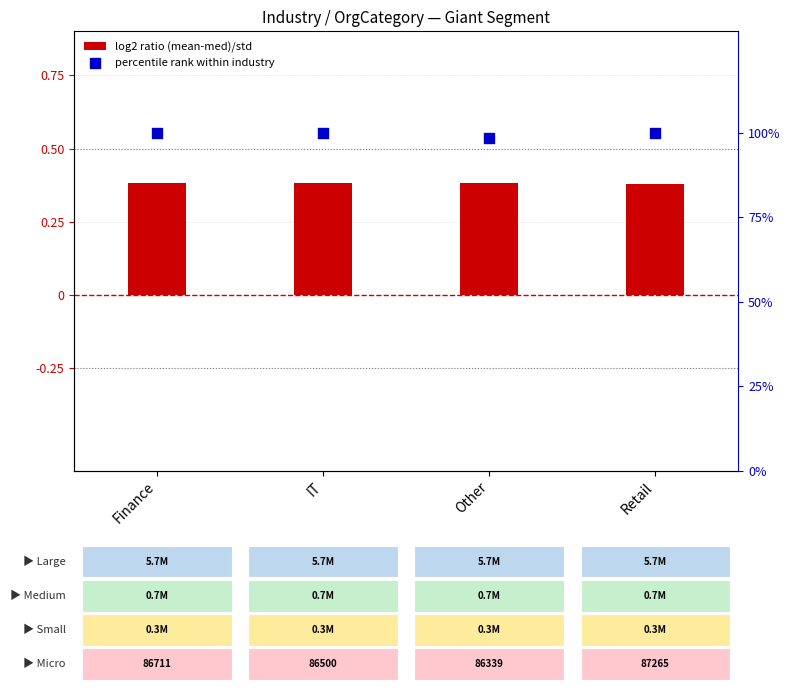

Which series has the largest Y range (max minus min)?

percentile rank within industry